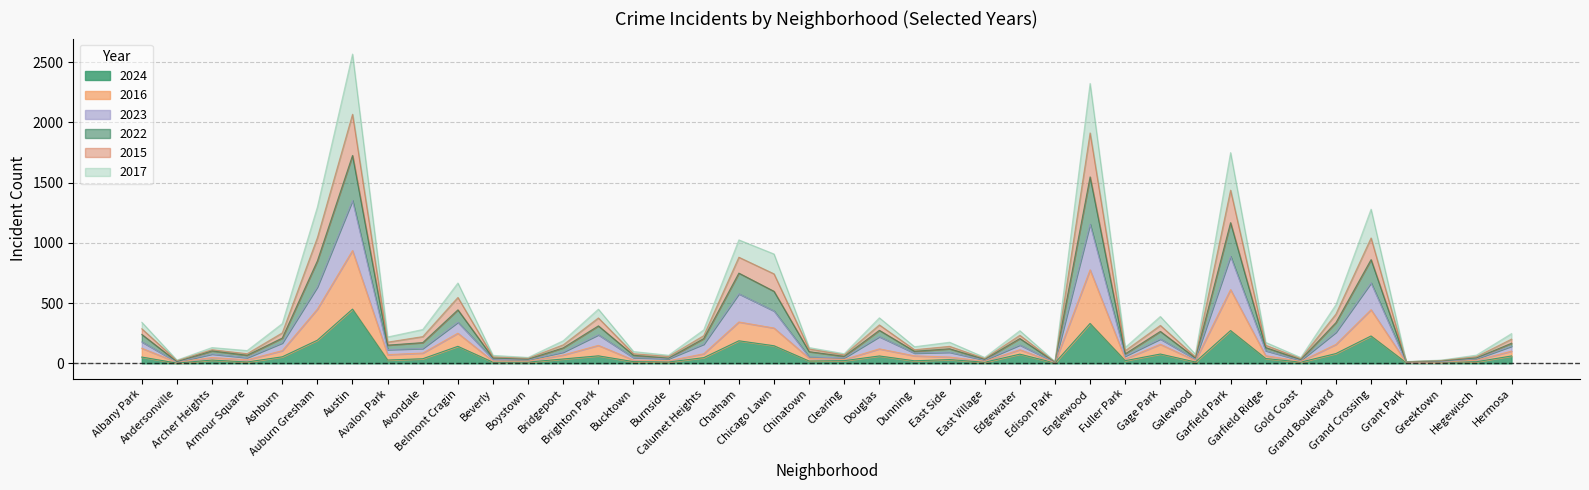

Between Andersonville and Gold Coast, which series saw the biggest shift?

2016